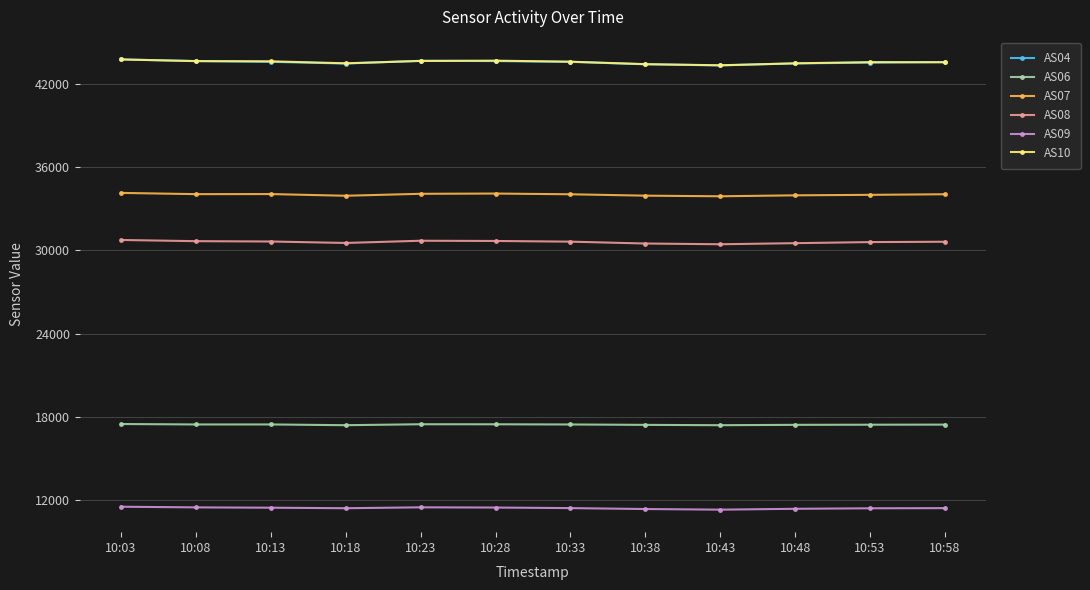

Is this an area chart (filled region under the line)?

No